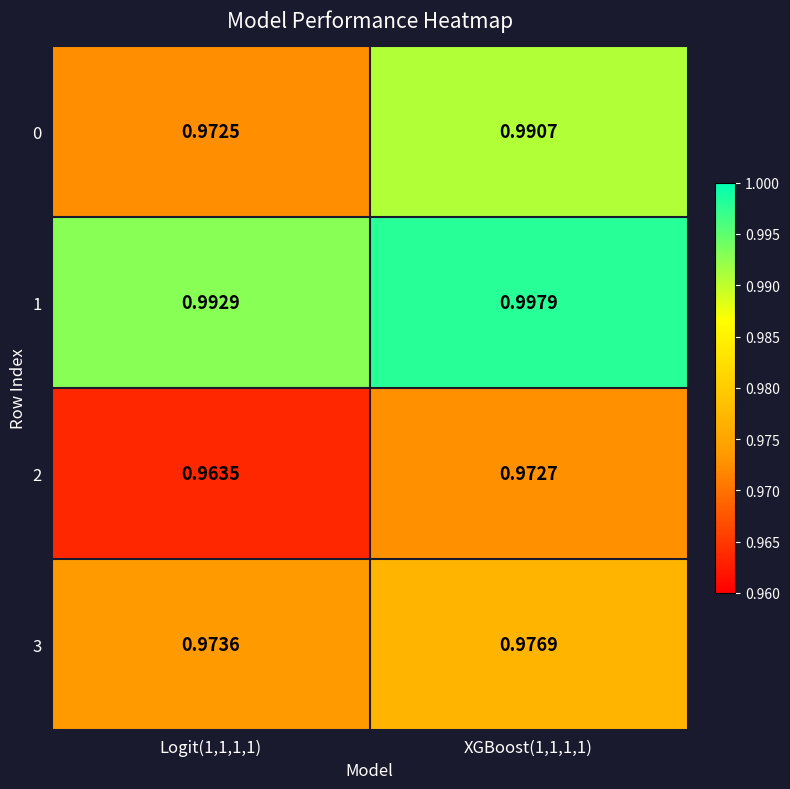

Which series changed the most between Logit(1,1,1,1) and XGBoost(1,1,1,1)?

0